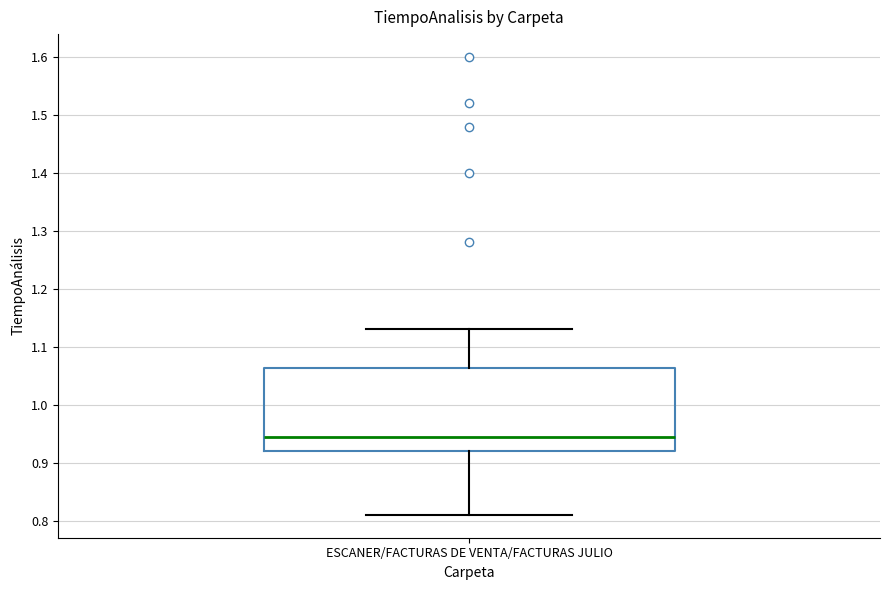

Where does the upper whisker of the box for ESCANER/FACTURAS DE VENTA/FACTURAS JULIO end on the y-axis? The values are not printed on the chart, so give them approximately, as read against the axis.

1.13